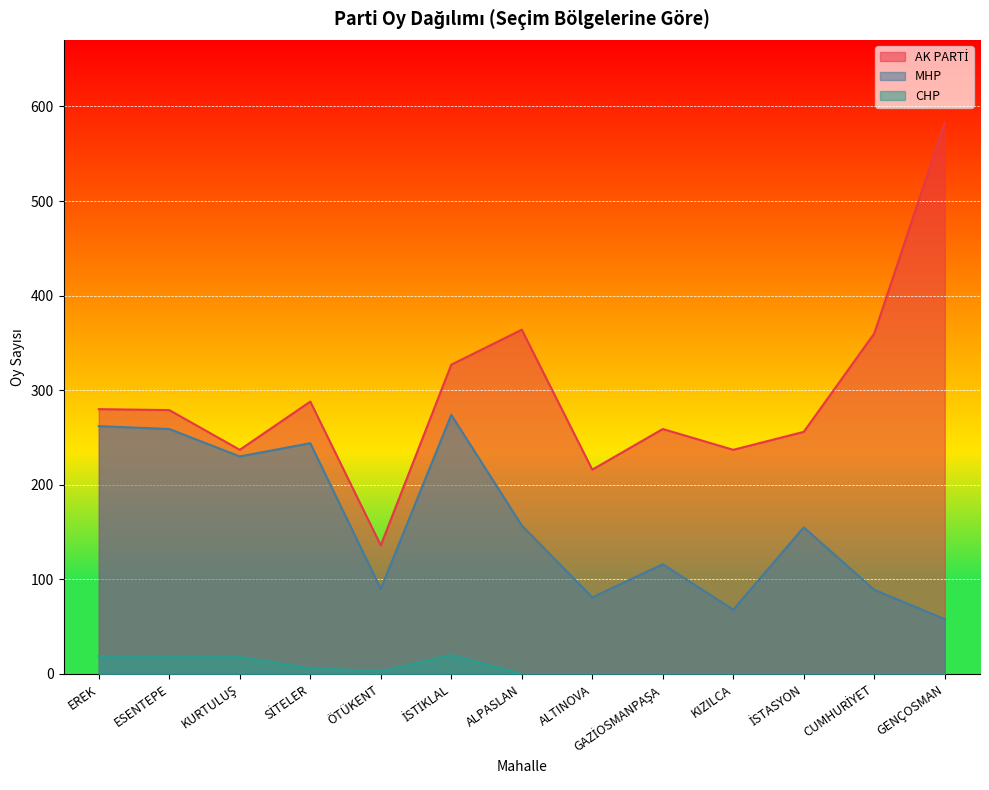

Count the number of data series in this chart.

3